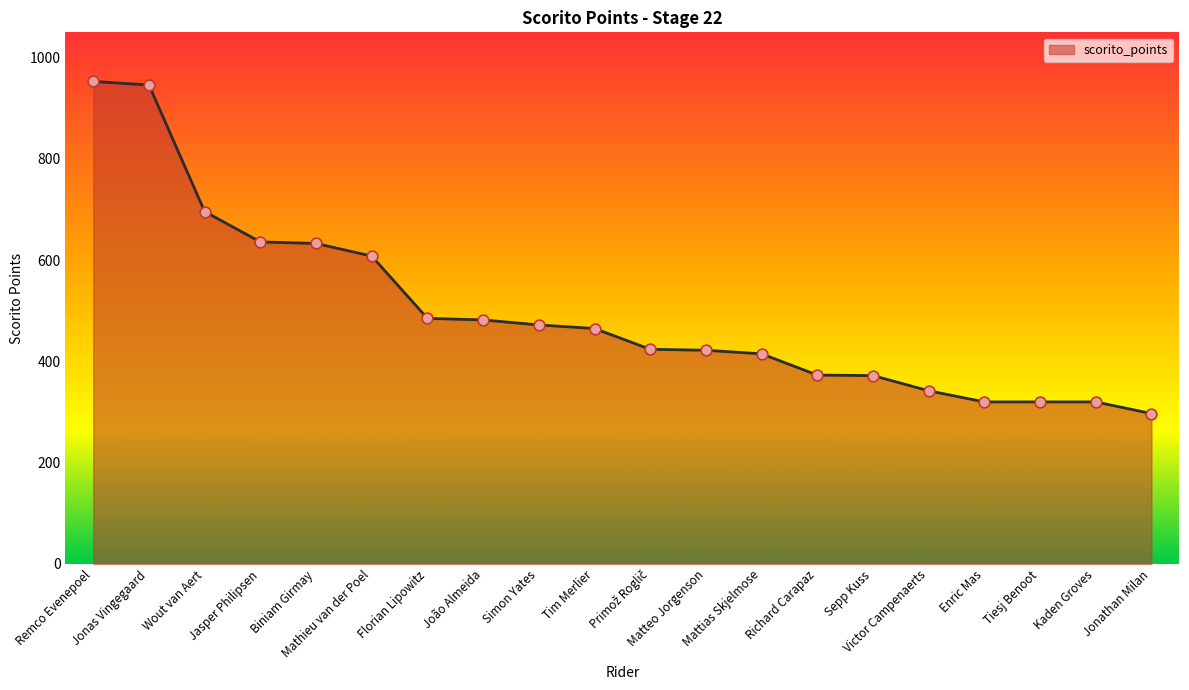

Approximately how many times larger is the value at Jasper Philipsen compared to Biniam Girmay?

1.0